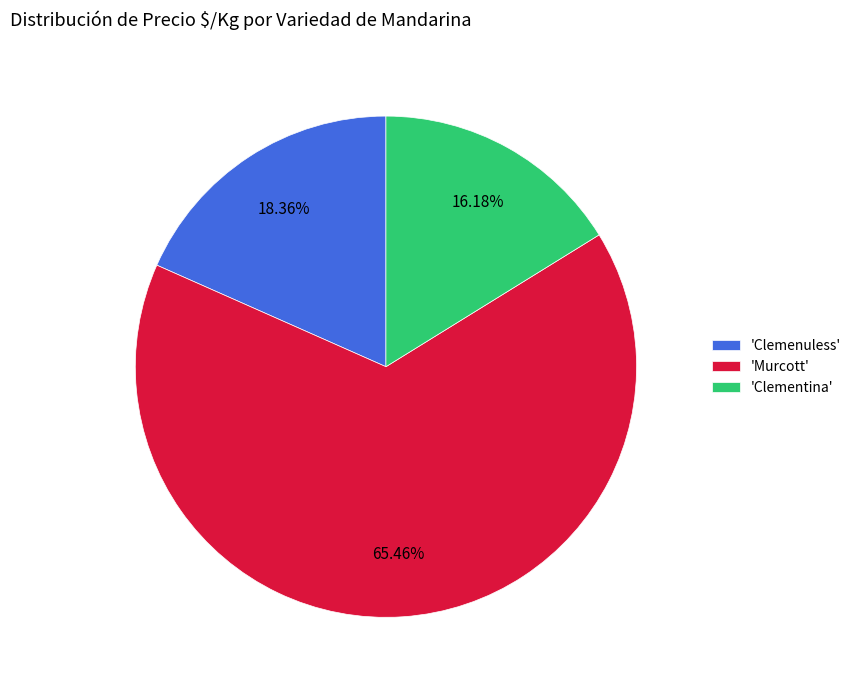

Which slice is the smallest?

'Clementina'